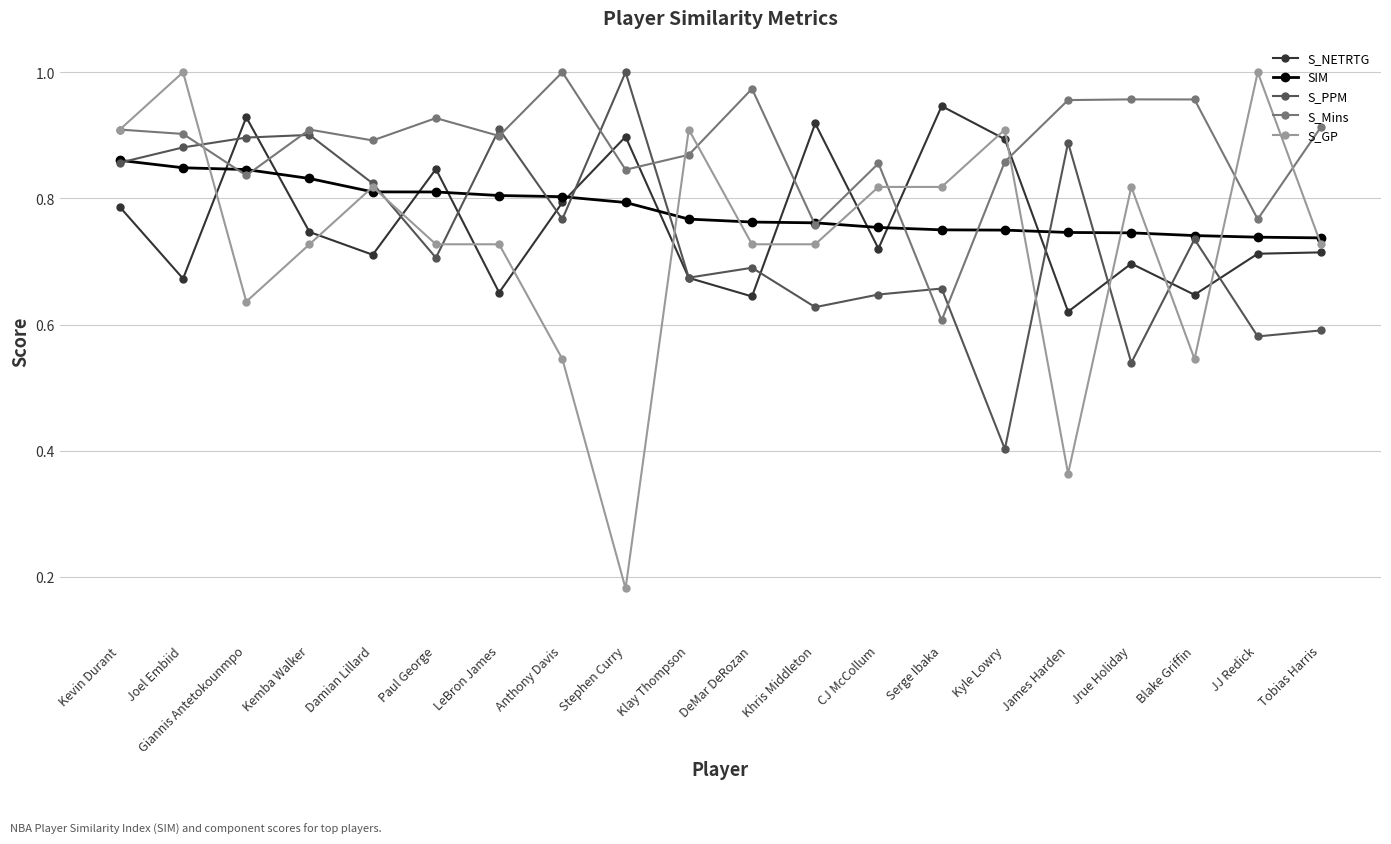

Where do S_NETRTG and S_Mins first cross each other?

Joel Embiid and Giannis Antetokounmpo